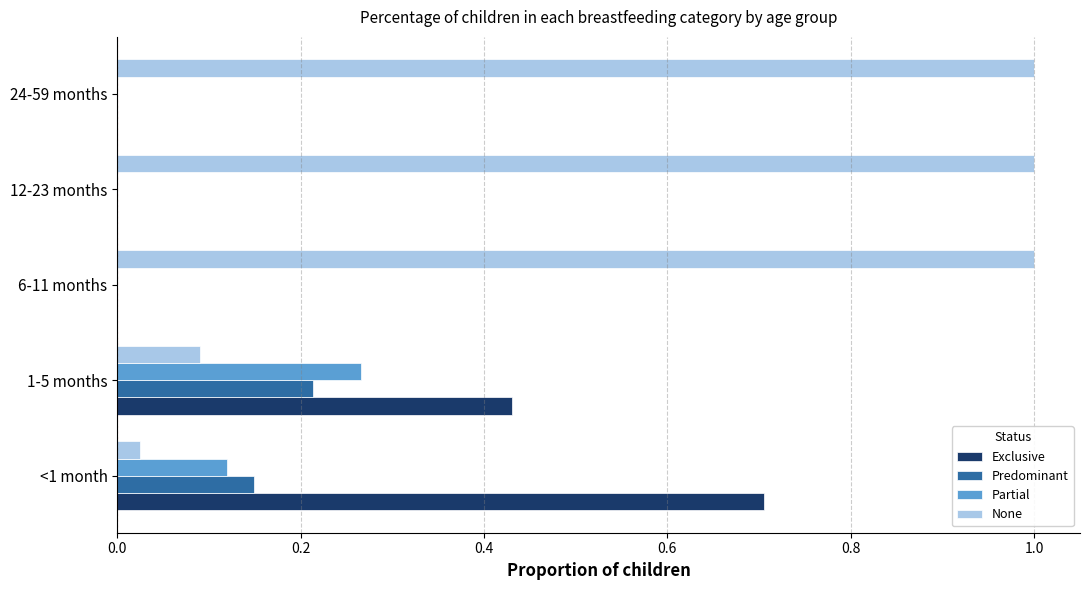

The Partial series shows -0.1 at 24-59 months. True or false?

False